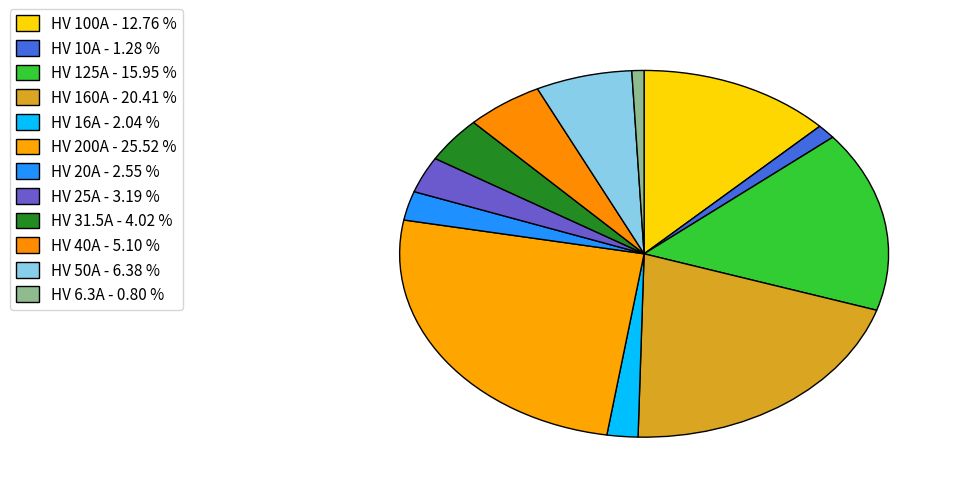

To the nearest percent, what portion does HV 6.3A represent?

1%